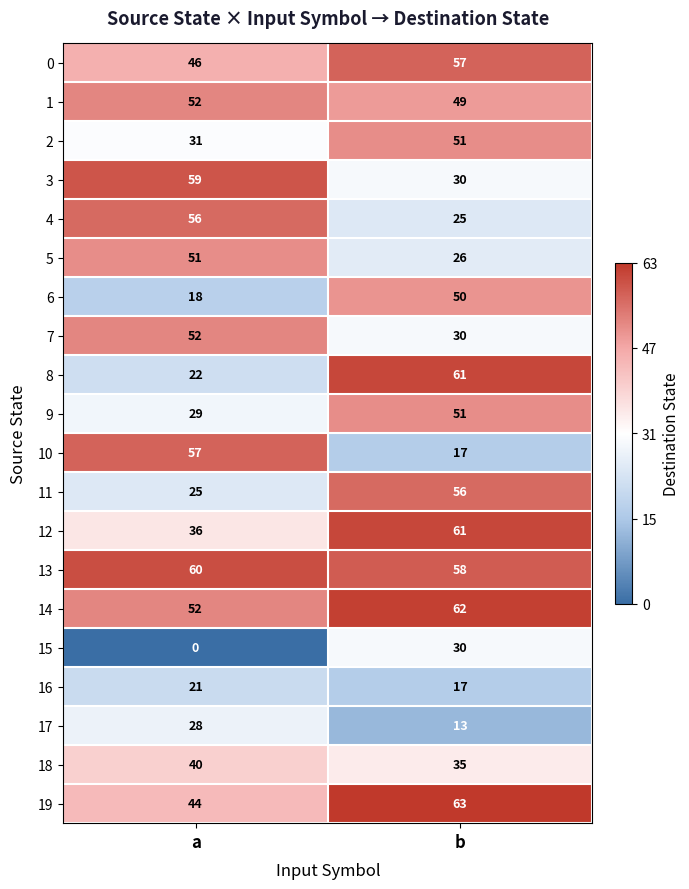

At how many categories does at least one series exceed 21?

2